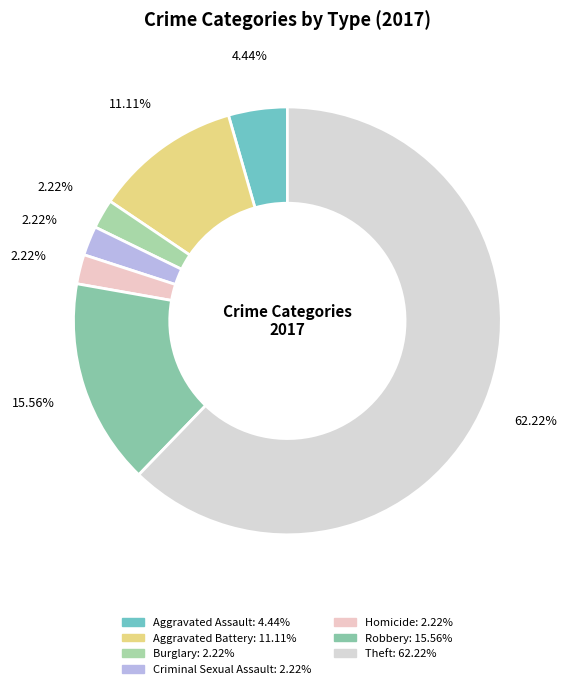

True or false: Robbery accounts for 9% of the total.

False